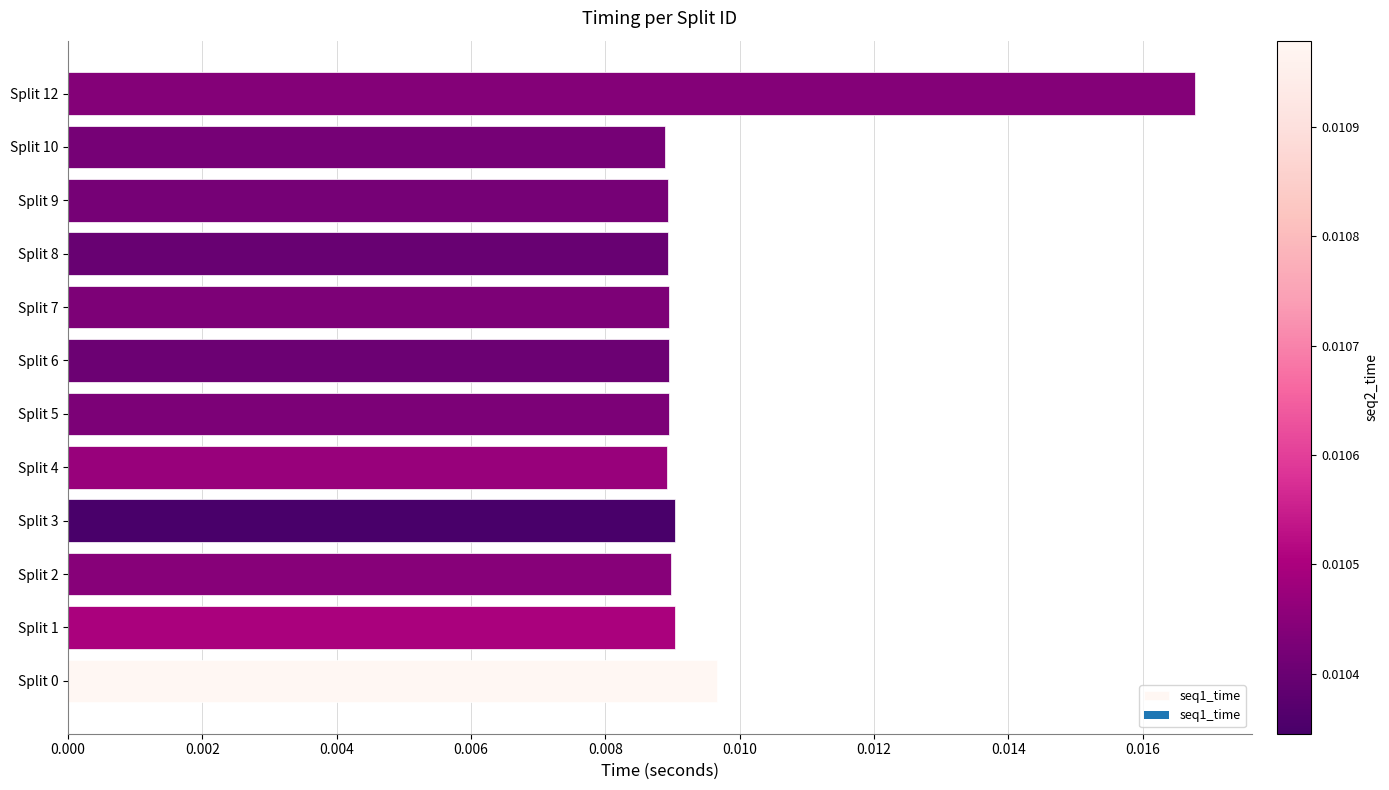

How many values are between 0 and 1?

12